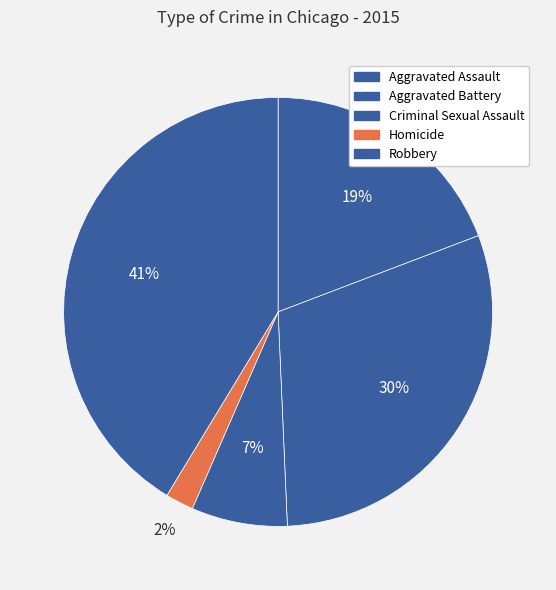

Count the number of slices in the pie.

5